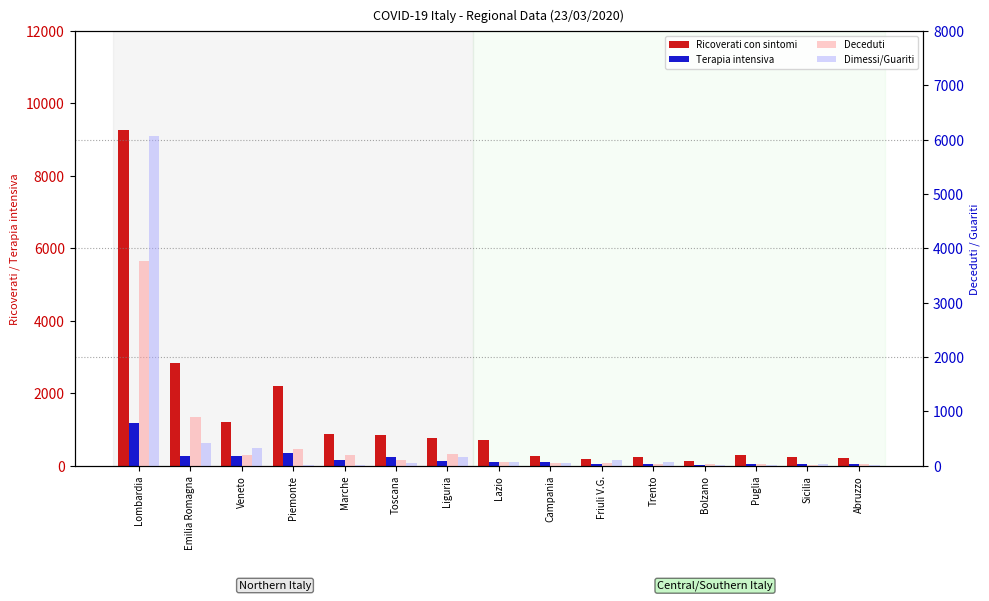

Reading left to right, what are all the values shown in this chart?

Ricoverati con sintomi: 9266	2846	1206	2194	882	838	761	718	266	185	249	145	285	250	228
Terapia intensiva: 1183	276	281	343	148	238	133	96	110	41	46	33	45	60	52
Deceduti: 3776	892	192	315	203	109	212	63	49	54	41	29	37	13	38
Dimessi/Guariti: 6075	423	327	17	8	51	159	63	48	105	68	7	7	27	20